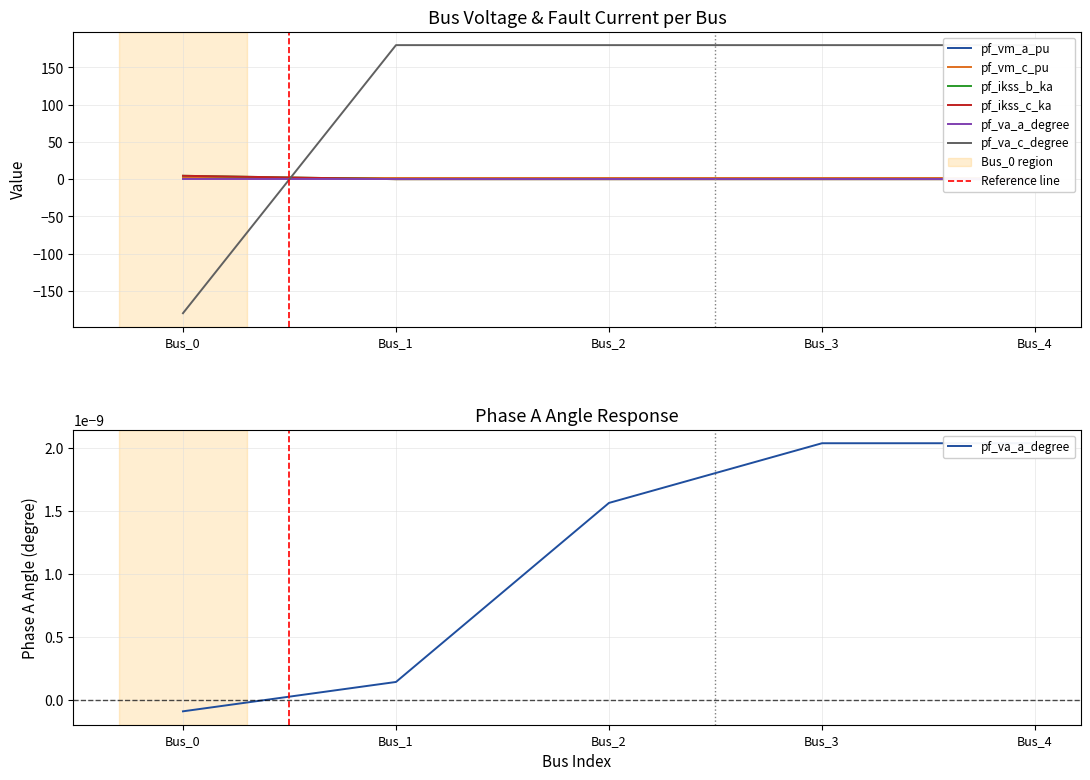

What is the difference between the maximum and minimum values in the pf_va_c_degree series?

360.0